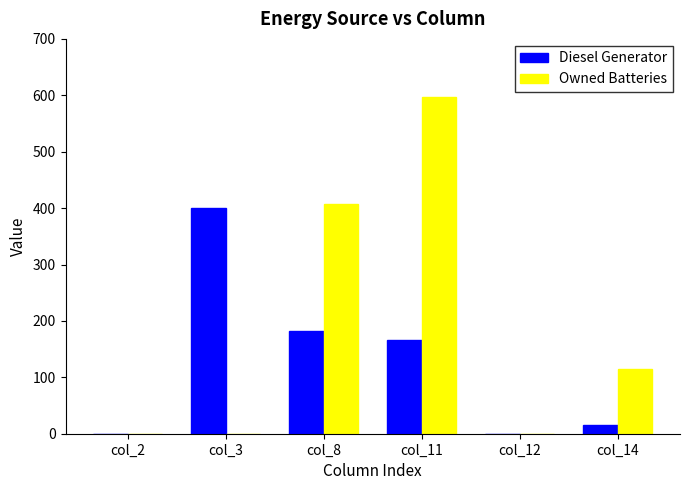

What is the maximum value shown in the chart?

597